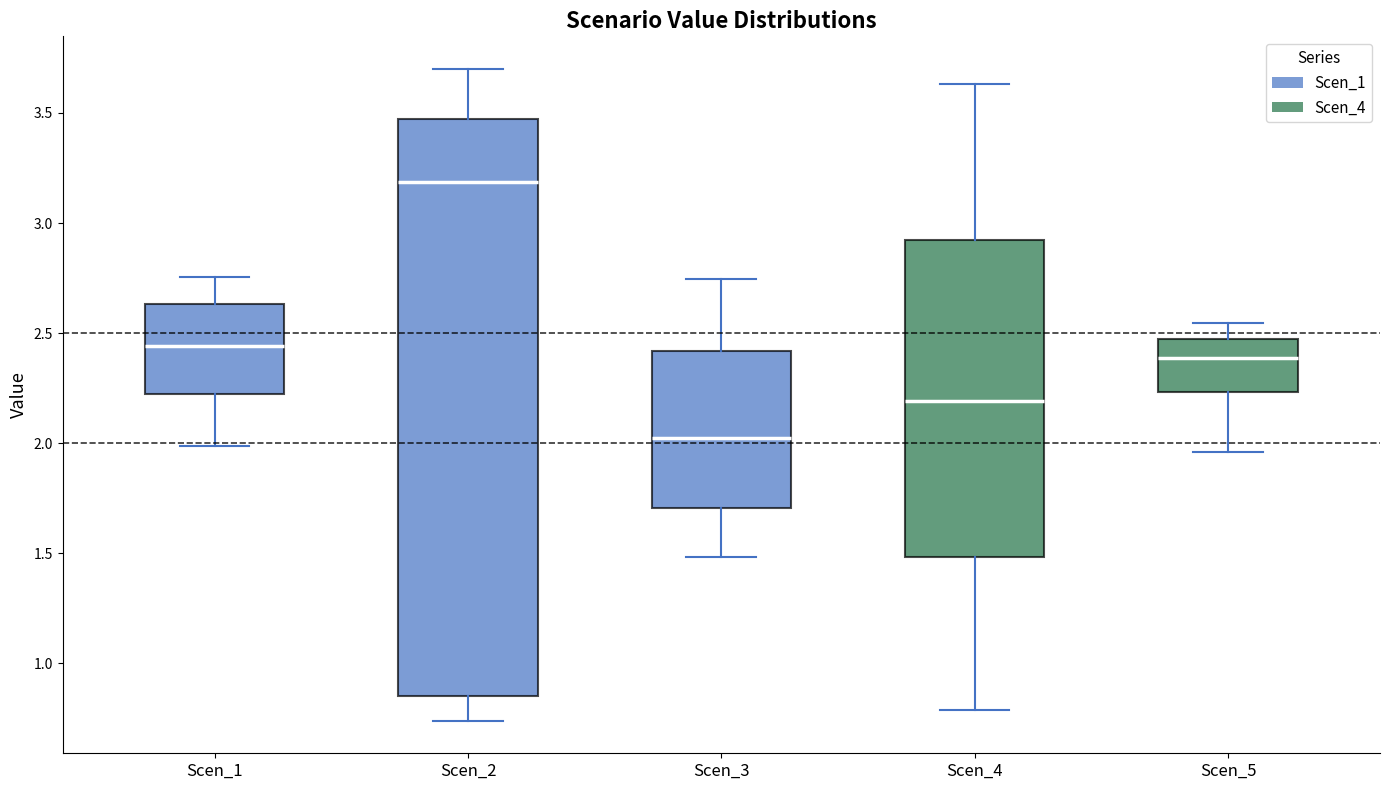

Reading left to right, transcribe this box plot: for each box, give where its median line is, the range the box spans, and where its two whiskers end, as read against the y-axis. The values are not printed on the chart, so give them approximately, as read against the axis.

Scen_1: median 2.45, box 2.20 to 2.65, whiskers 2.00 to 2.75
Scen_2: median 3.20, box 0.85 to 3.45, whiskers 0.75 to 3.70
Scen_3: median 2.00, box 1.70 to 2.40, whiskers 1.50 to 2.75
Scen_4: median 2.20, box 1.50 to 2.90, whiskers 0.80 to 3.65
Scen_5: median 2.40, box 2.25 to 2.50, whiskers 1.95 to 2.55